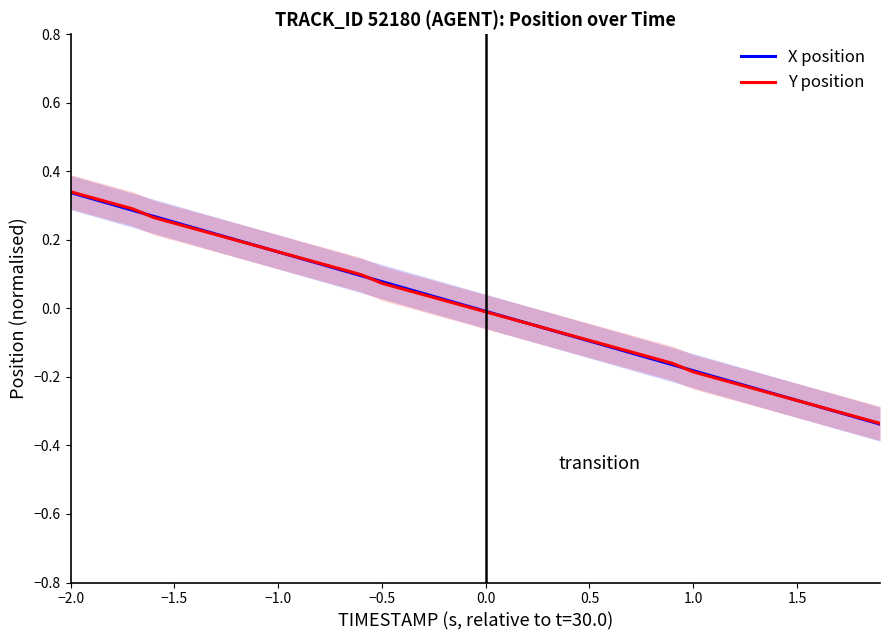

Is the value of Y position at 0.5 greater than the value of X position at 1.0?

Yes